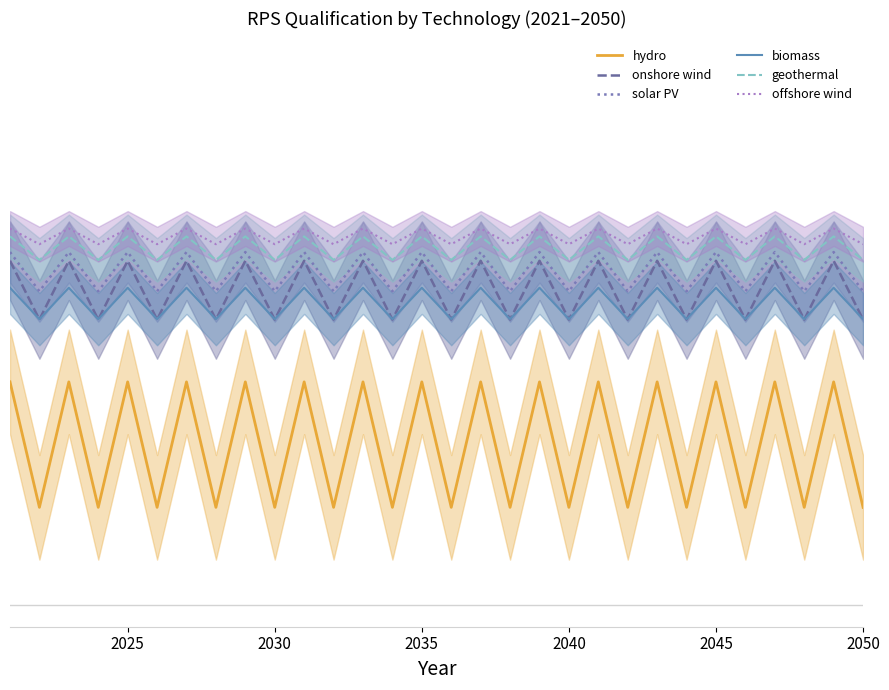

Which series has the largest total across all categories?

offshore wind